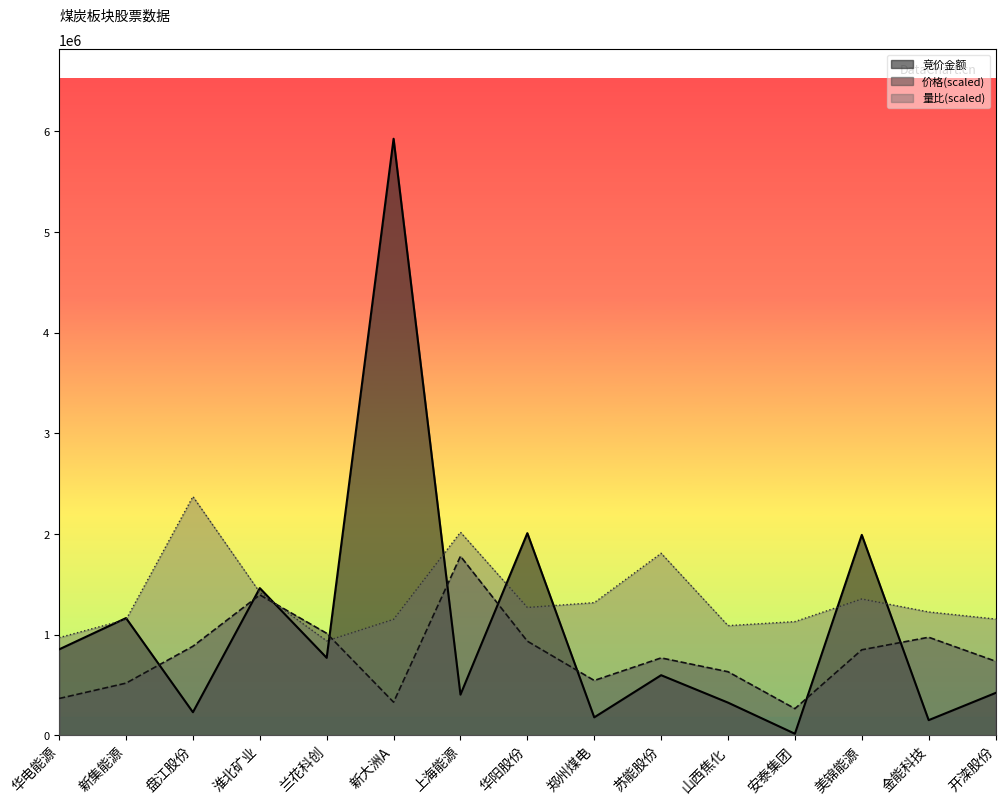

In 竞价金额, how many points are higher than both neighbors (excluding endpoints)?

6